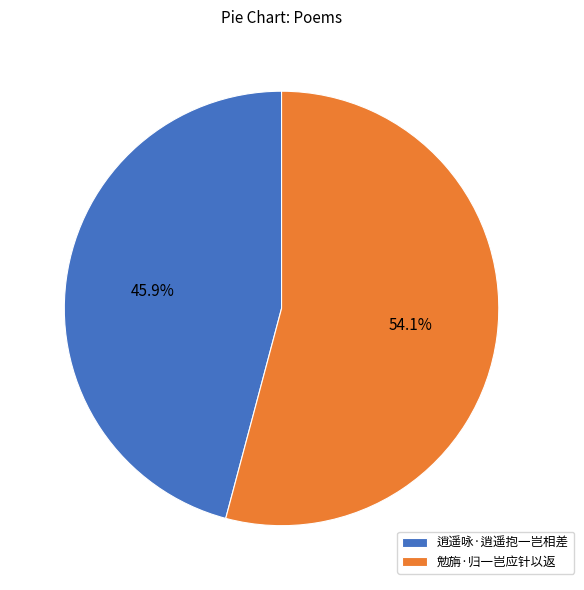

Count the number of slices in the pie.

2